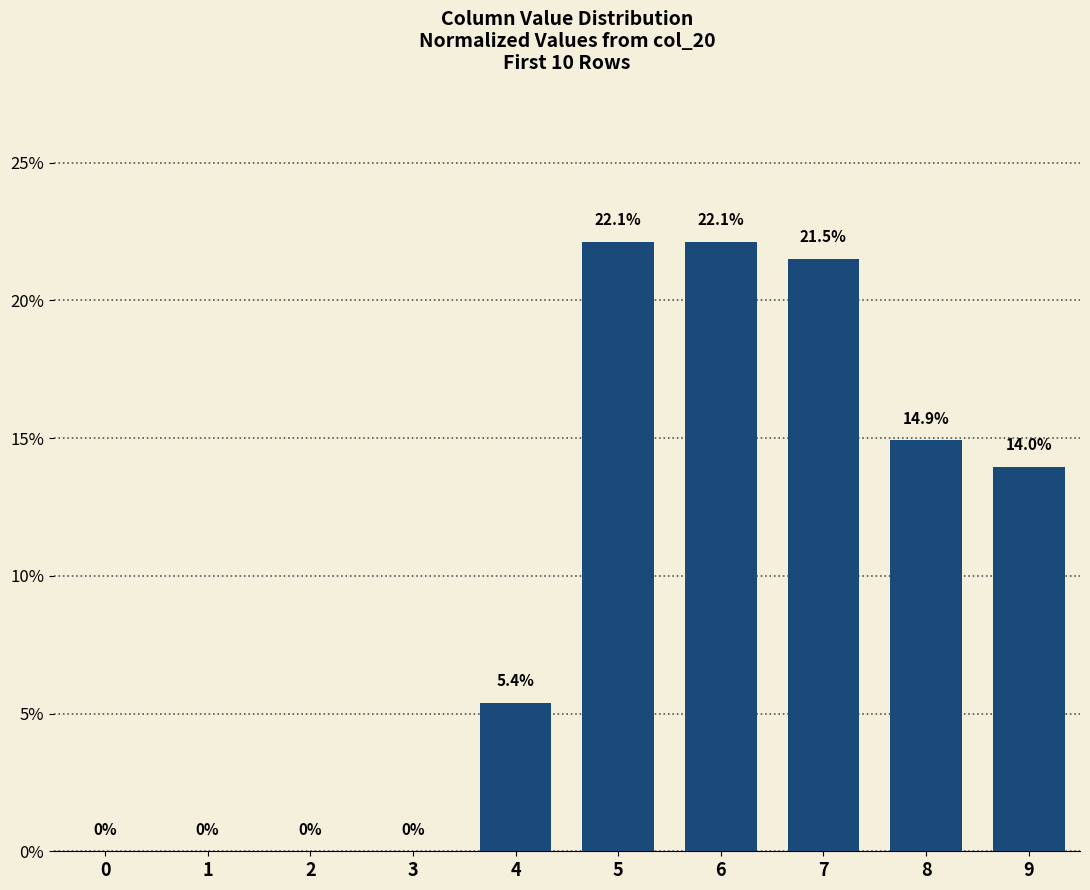

What is the ratio of the value at 8 to the value at 5?

0.7